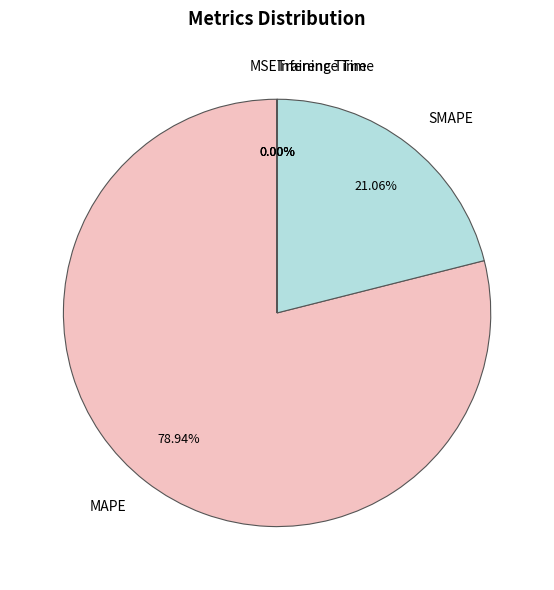

Count the number of slices in the pie.

5